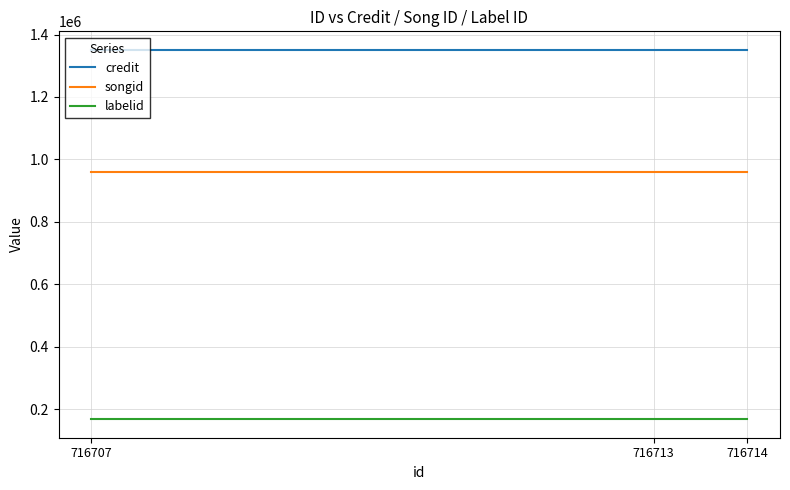

True or false: credit has a value of 1351230 at 716713.

True